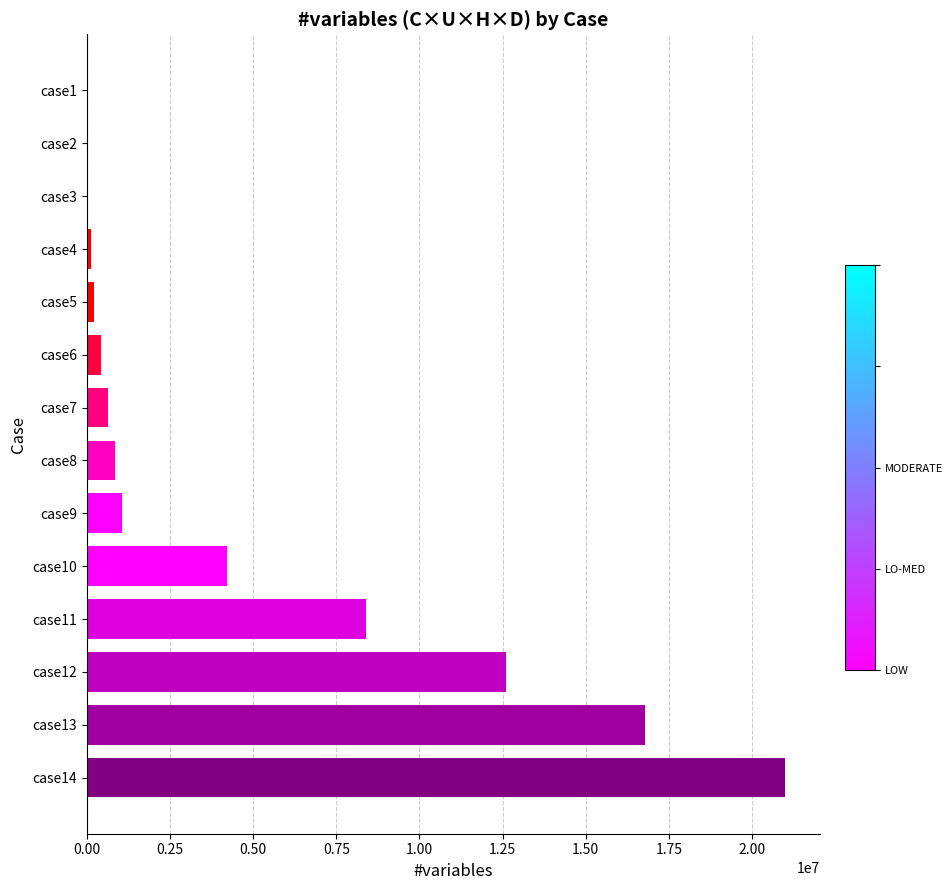

What is the sum of all values?

66290700